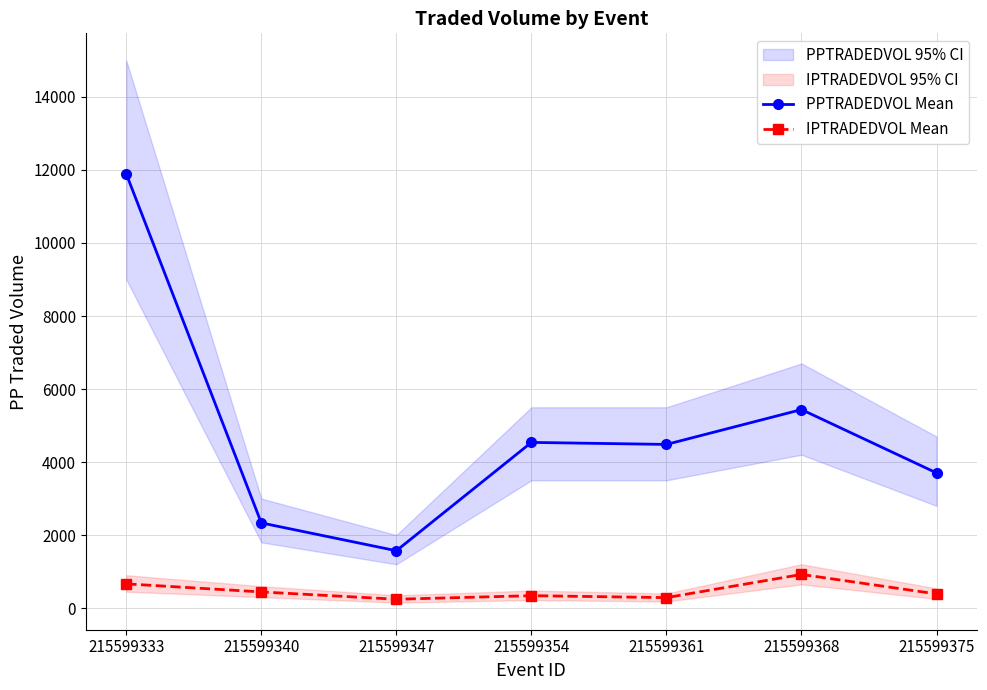

Reading left to right, what are all the values shown in this chart?

PPTRADEDVOL Mean: 215599333=11892.3	215599340=2332.9	215599347=1571.0	215599354=4538.0	215599361=4482.9	215599368=5437.2	215599375=3702.5
IPTRADEDVOL Mean: 215599333=663.6	215599340=442.5	215599347=242.4	215599354=340.1	215599361=286.8	215599368=921.8	215599375=388.1